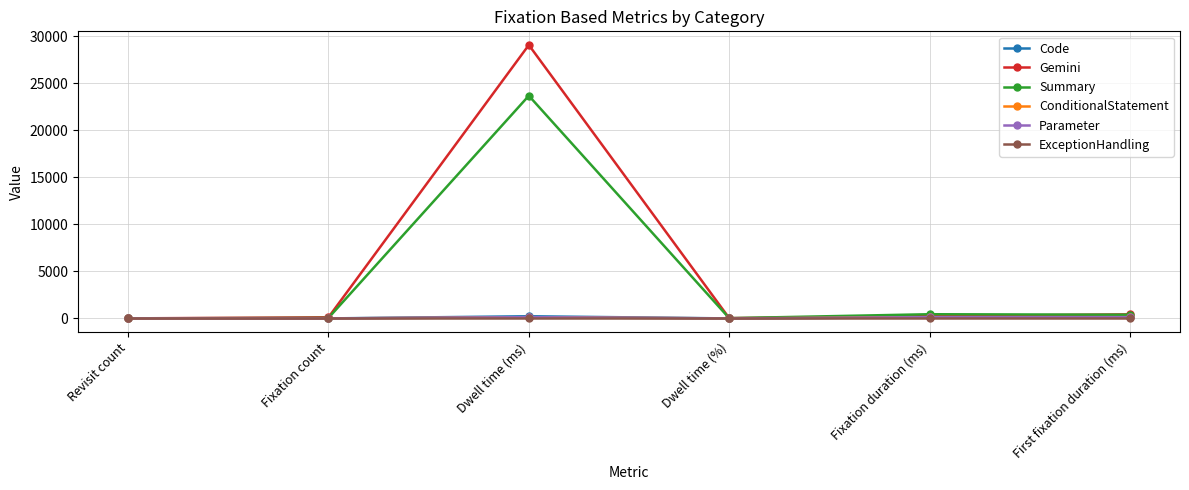

What is the total value across all series at Dwell time (ms)?

53279.0